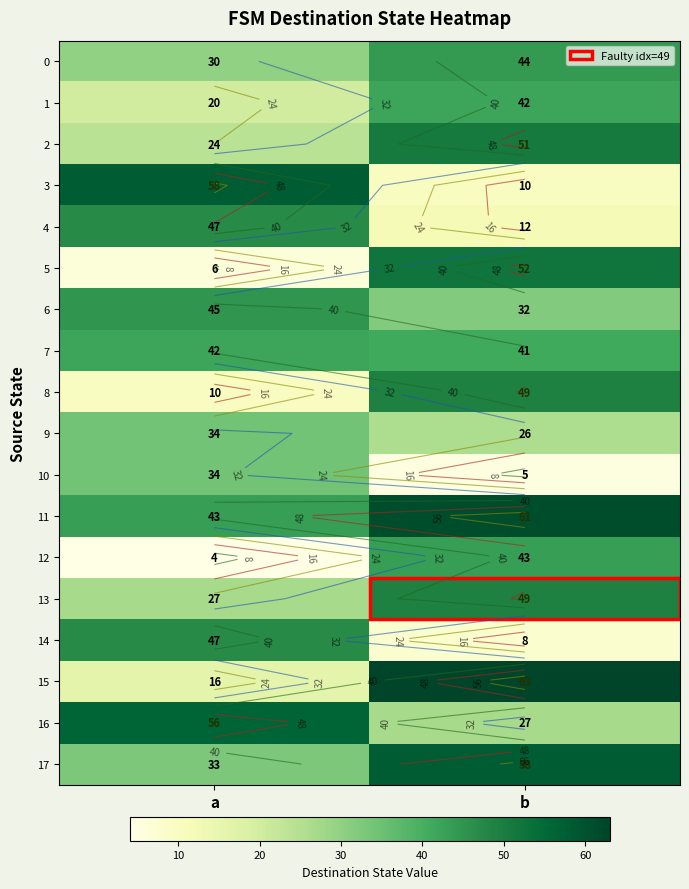

What is the spread (max minus min) of values at a?

54